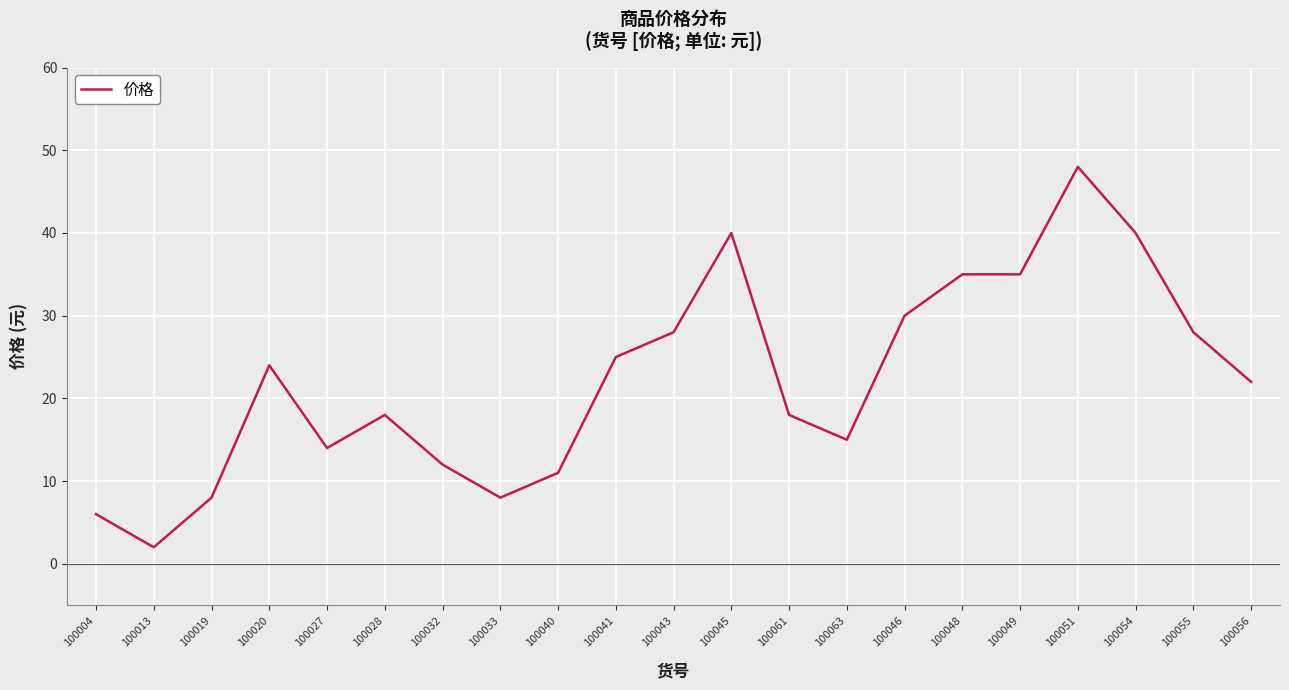

What is the change in value from 100013 to 100045?

+38